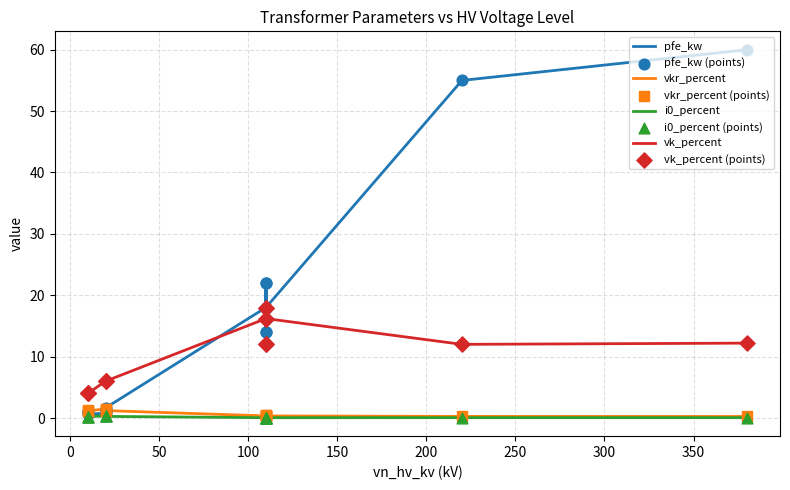

Is the value of vkr_percent at 0.25 MVA 10/0.4 kV greater than the value of vk_percent at 160 MVA 380/110 kV?

No